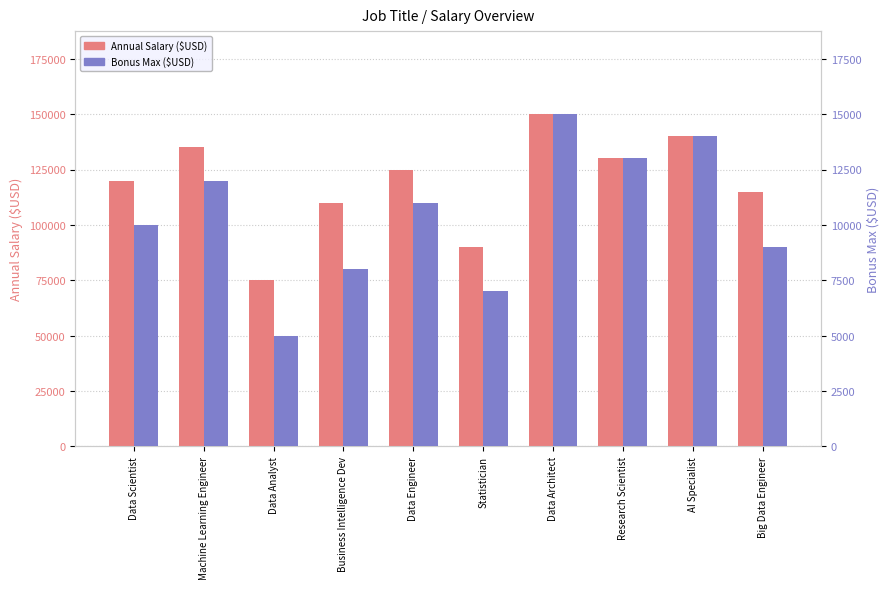

At which category is the sum across all series the highest?

Data Architect